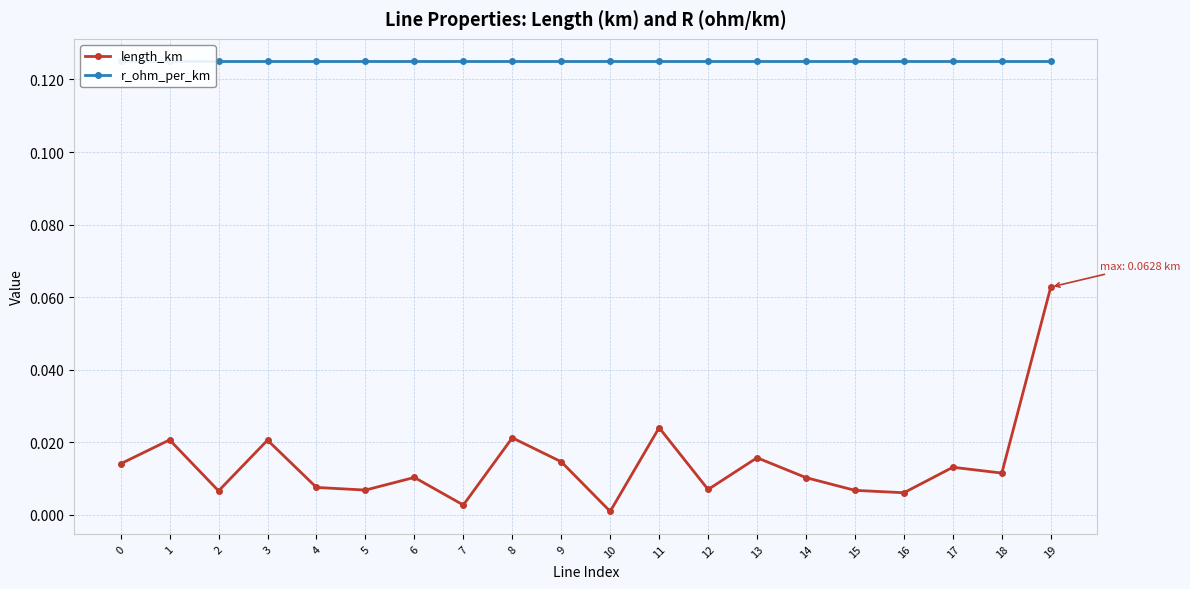

What are all the series names shown in the legend?

length_km, r_ohm_per_km